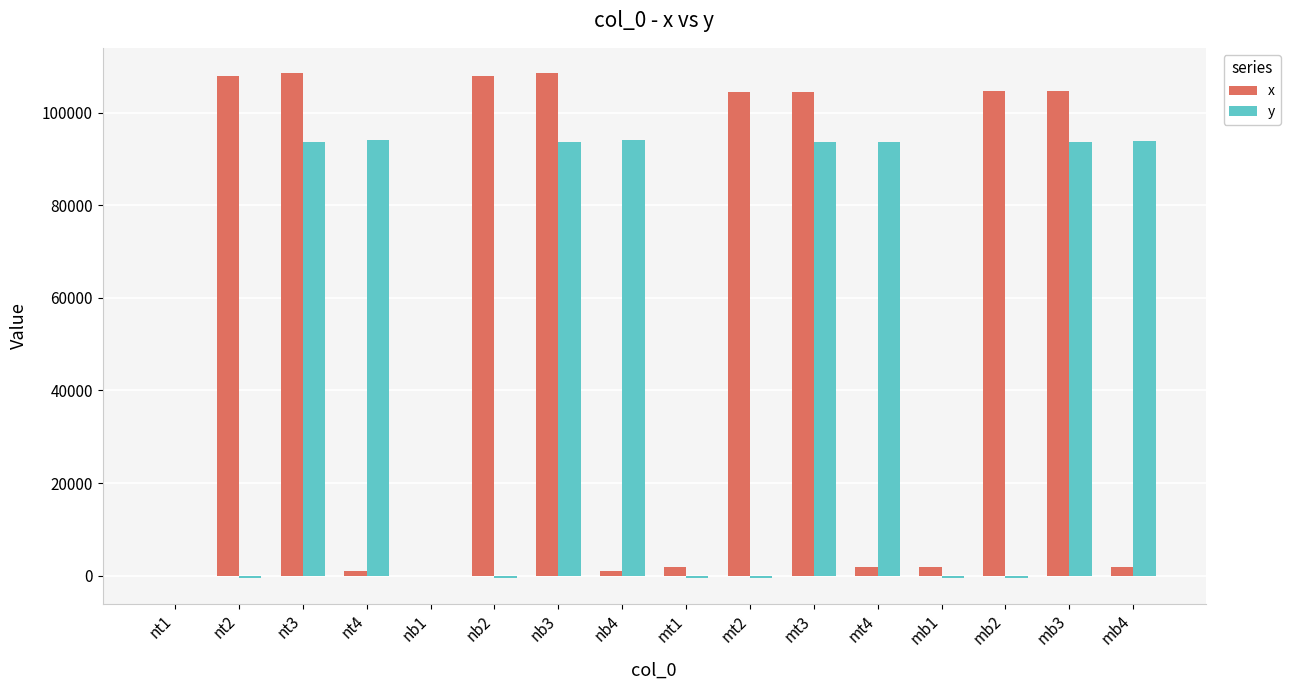

Which series has the largest total across all categories?

x